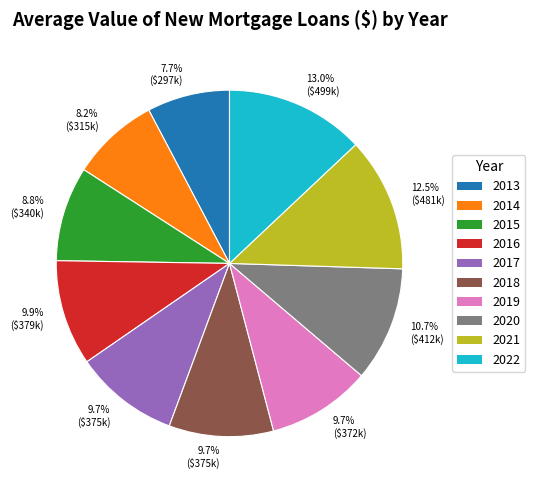

Do 2019 and 2020 together represent more than half of the pie?

No